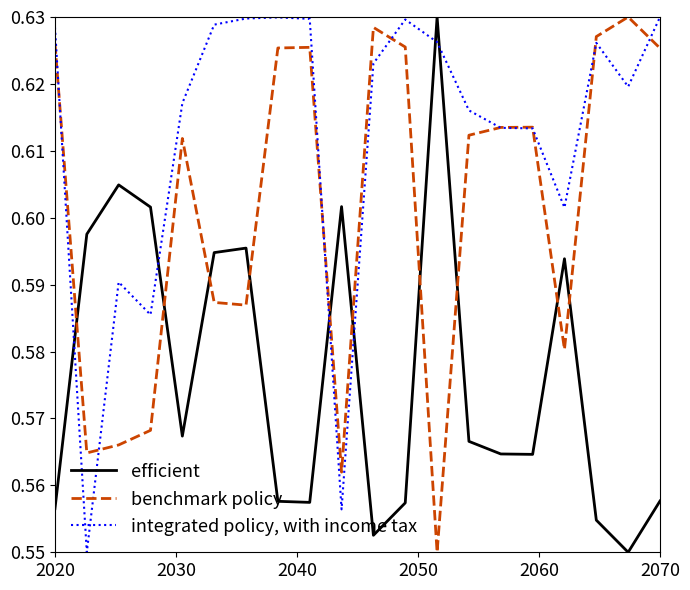

True or false: col_5 has a value of 0.1 at 2060.

False